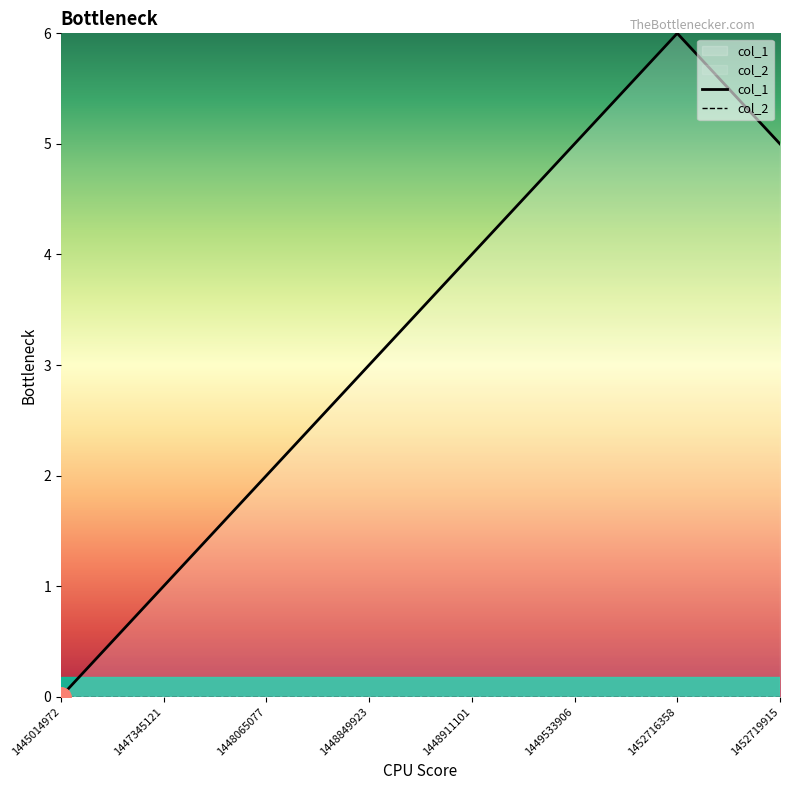

The value at 1448849923 is 3. True or false?

True